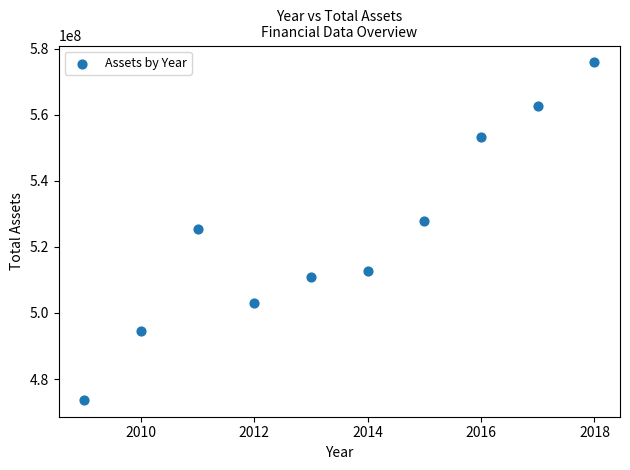

What is the average X value?

2014